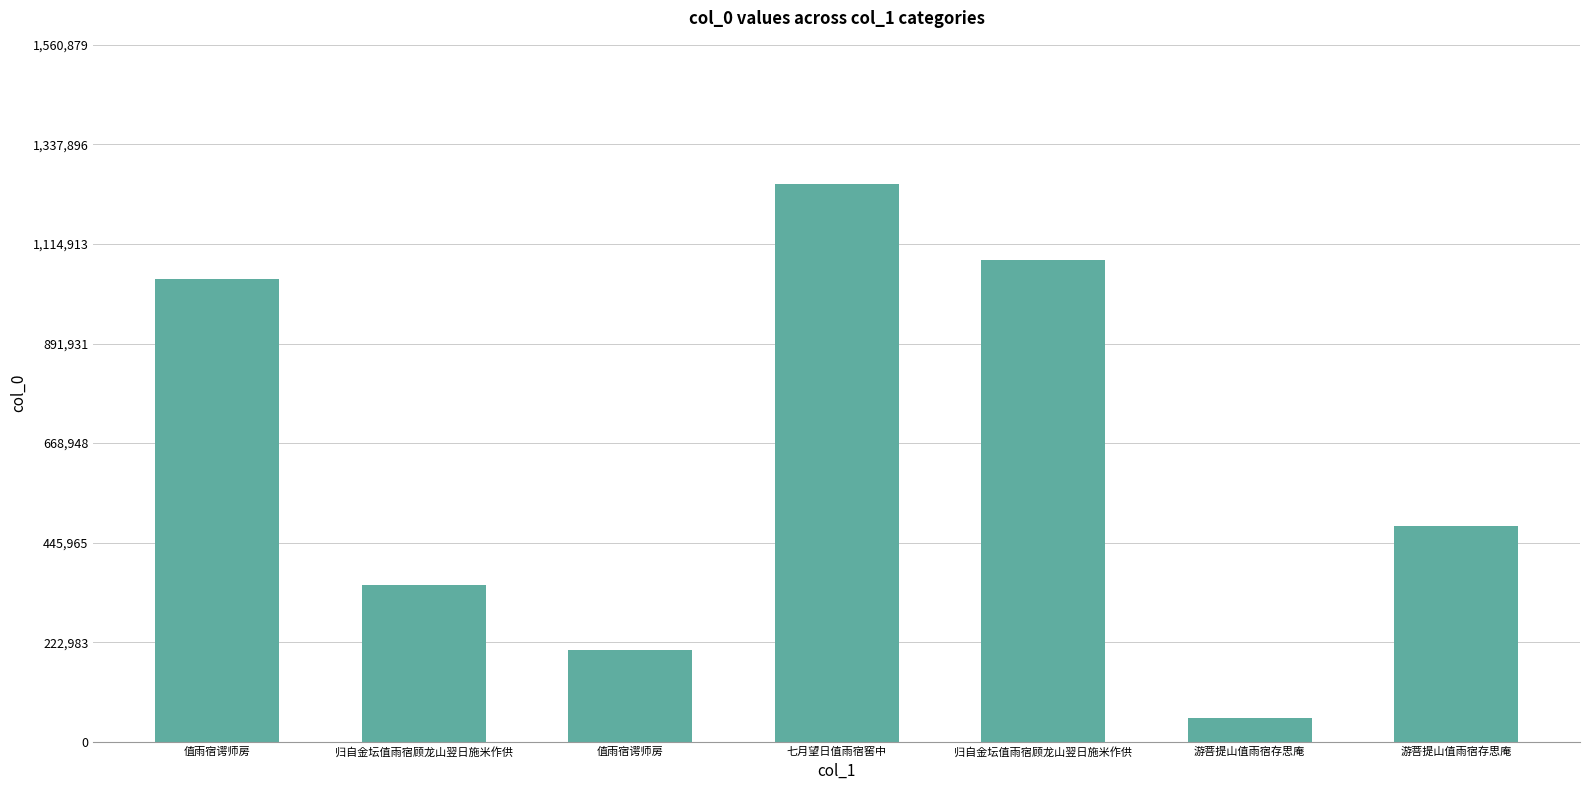

Approximately how many times larger is the value at 七月望日值雨宿窖中 compared to 游菩提山值雨宿存思庵?

2.6